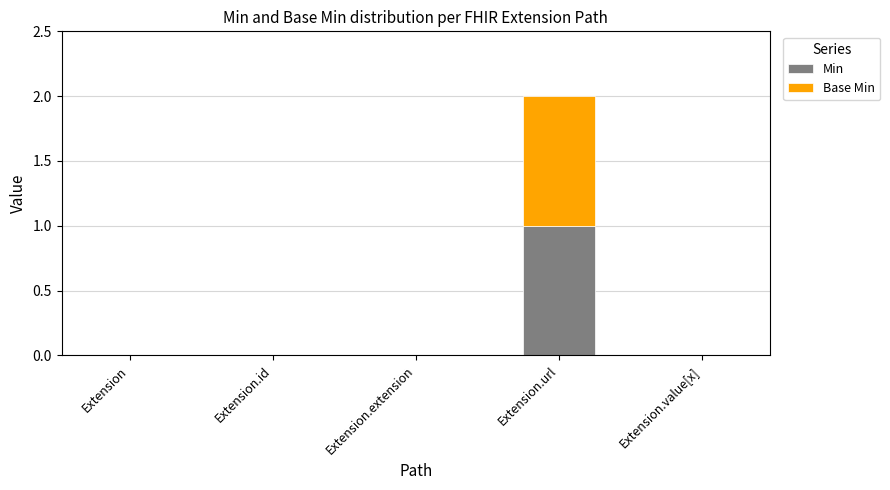

The value of Min at Extension is 0. True or false?

True